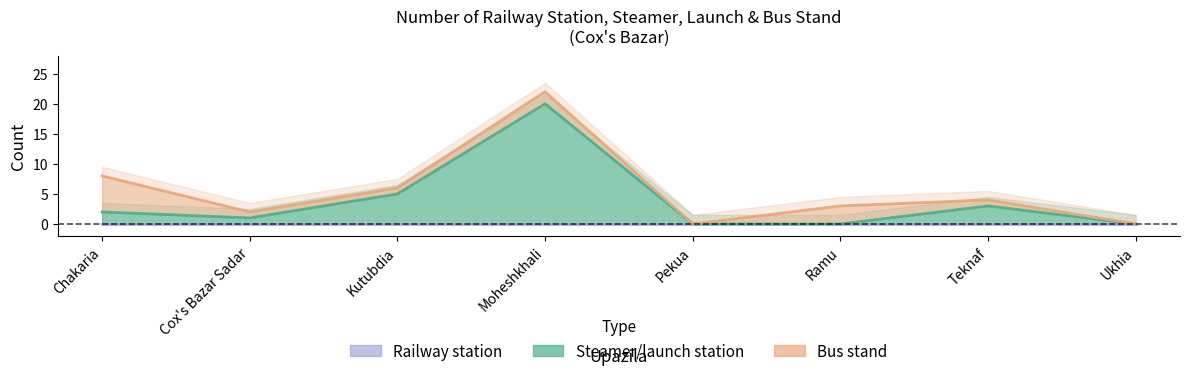

What is the highest value of the Bus stand series?

6